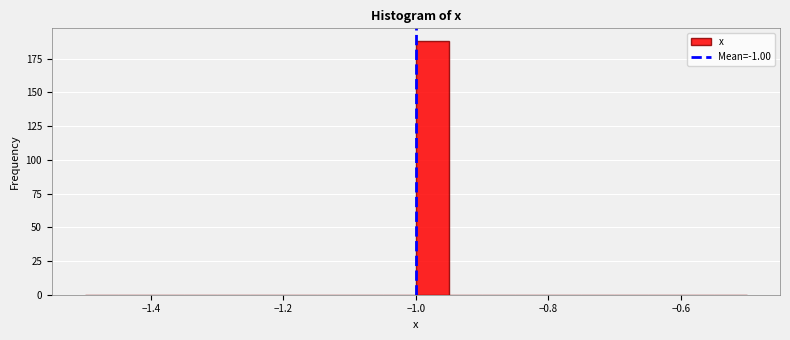

Around what value on the x-axis is the tallest bar? Give the approximate position of its centre, as read against the axis.

-0.98